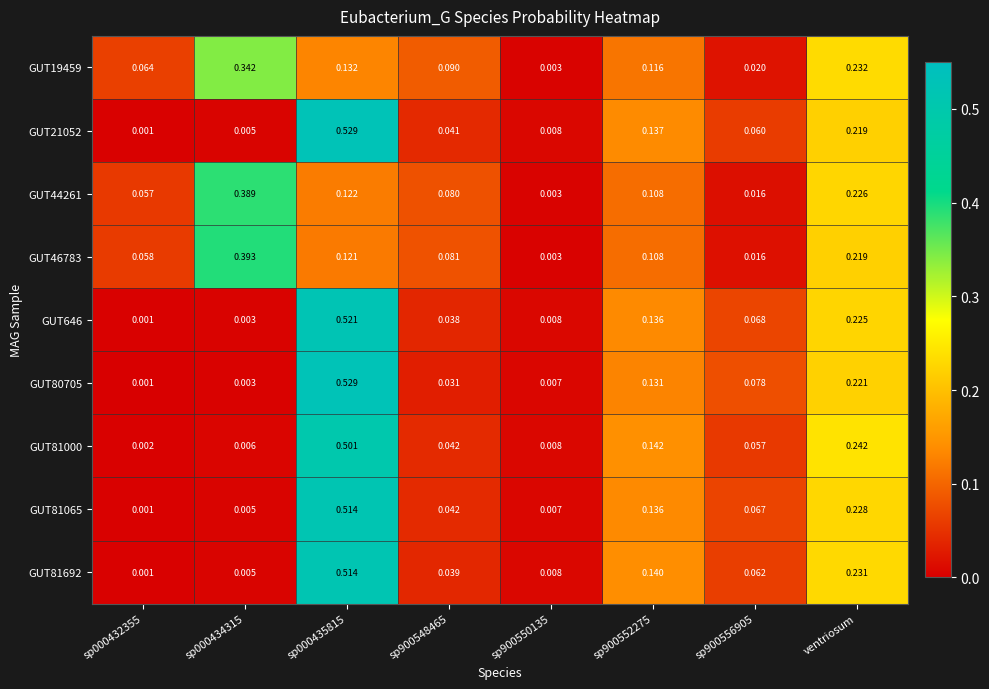

Is the value of GUT46783 at sp900548465 greater than the value of GUT80705 at sp000434315?

Yes